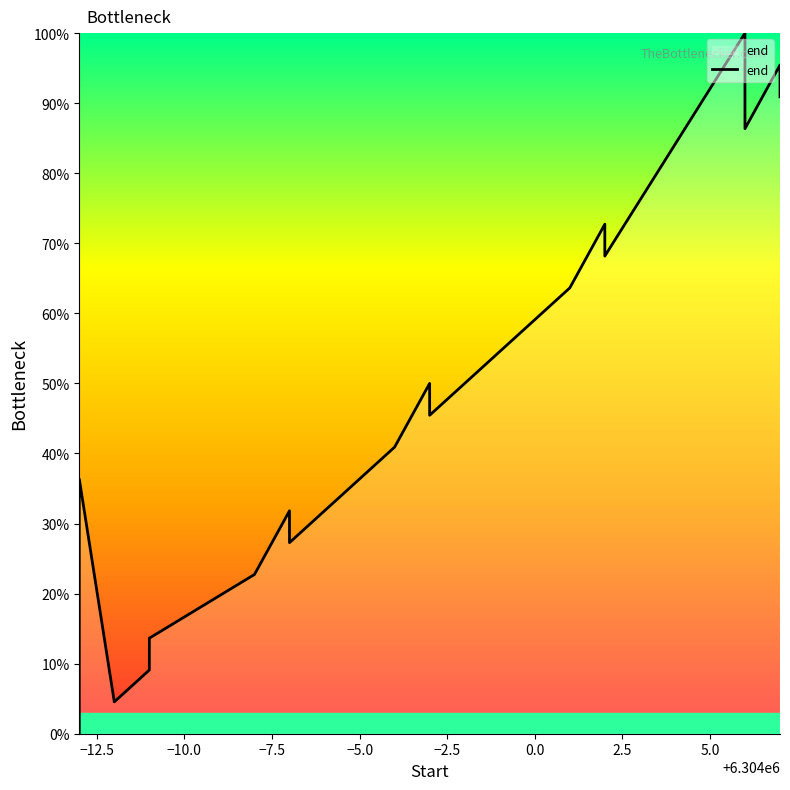

How many lines are shown in the chart?

1